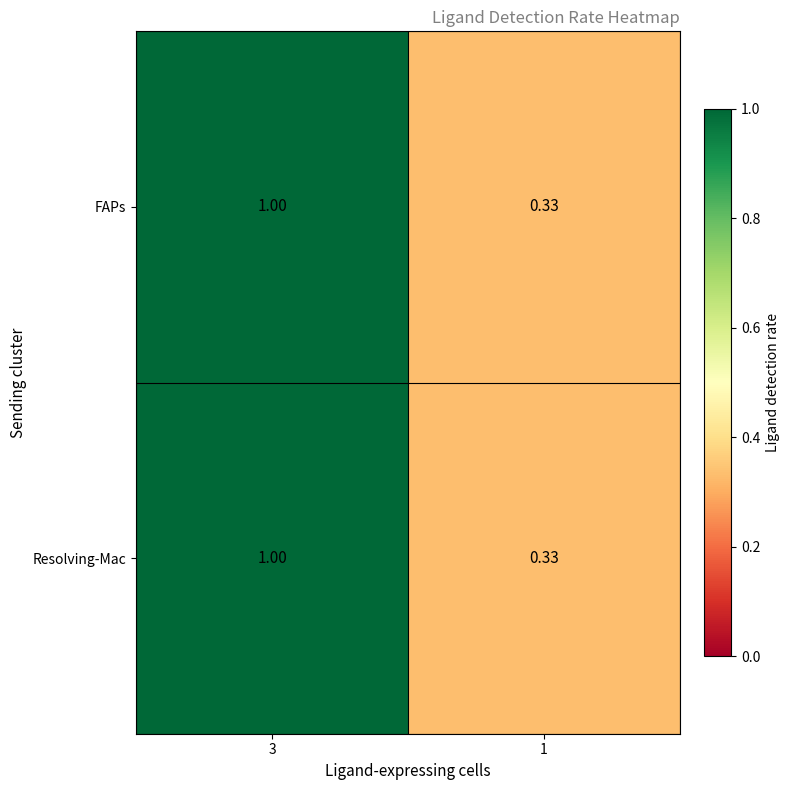

Is the value of Resolving-Mac at 3 greater than the value of FAPs at 1?

Yes